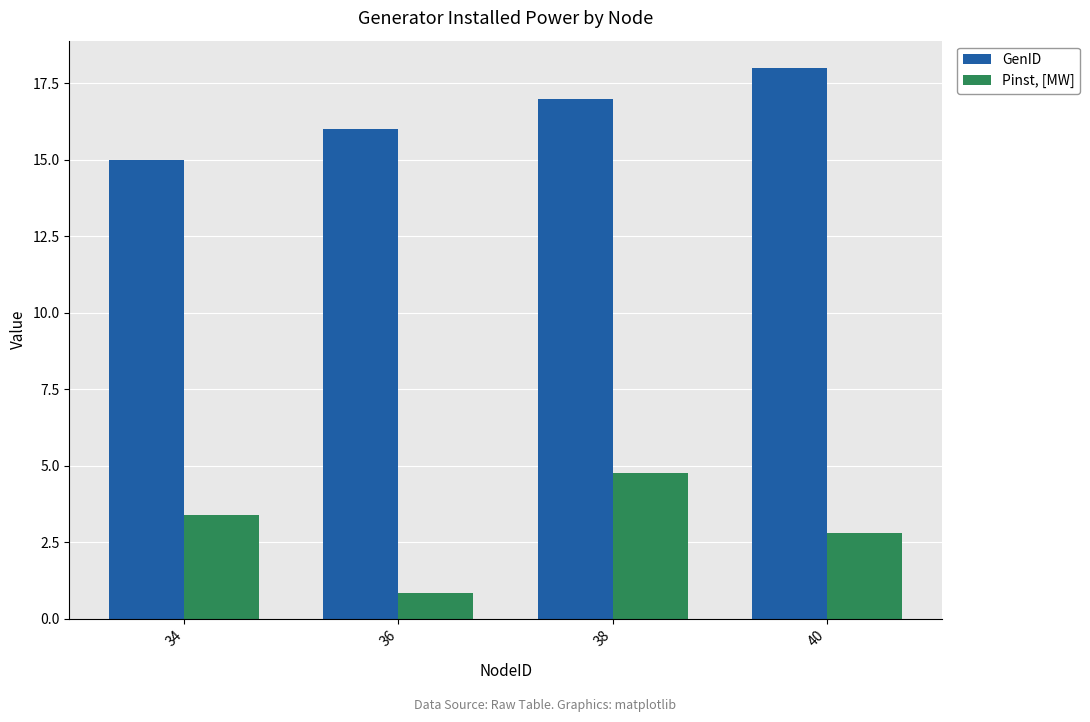

Rank the series at 36 from lowest to highest value.

Pinst, [MW], GenID